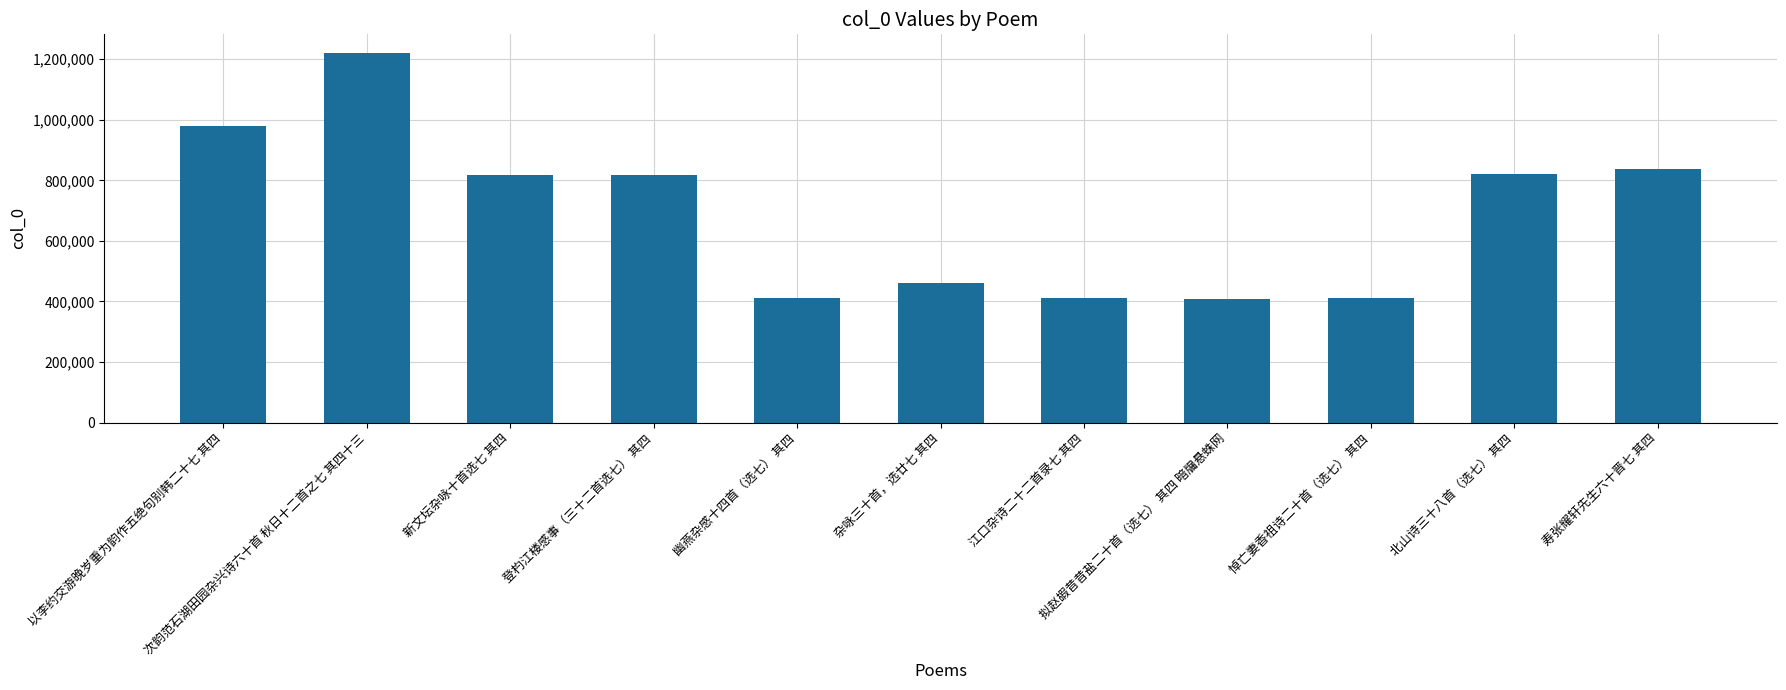

What is the average value?

691145